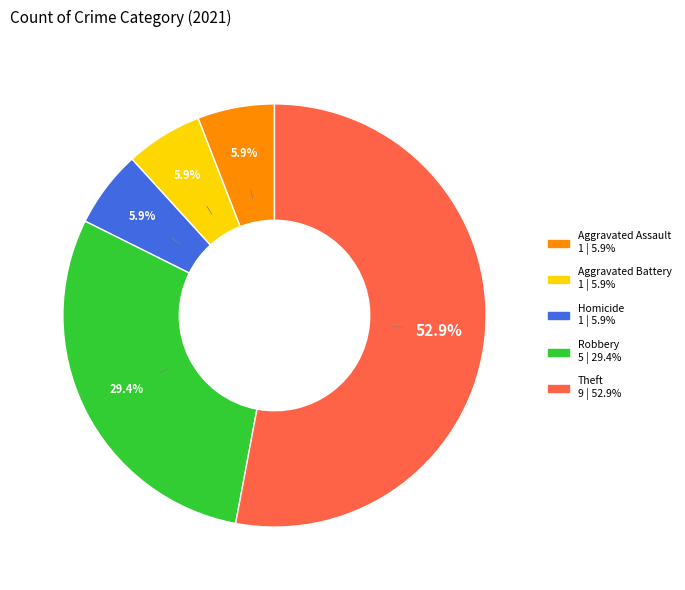

Is there a majority slice in this chart?

Yes